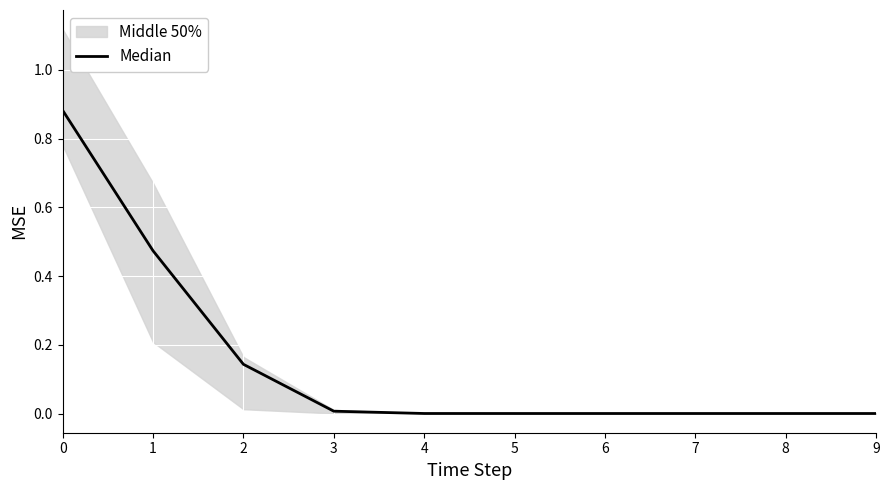

Reading left to right, list all the values displayed in this chart.

0=0.9	1=0.5	2=0.1	3=0.0	4=0.0	5=0.0	6=0.0	7=0.0	8=0.0	9=0.0